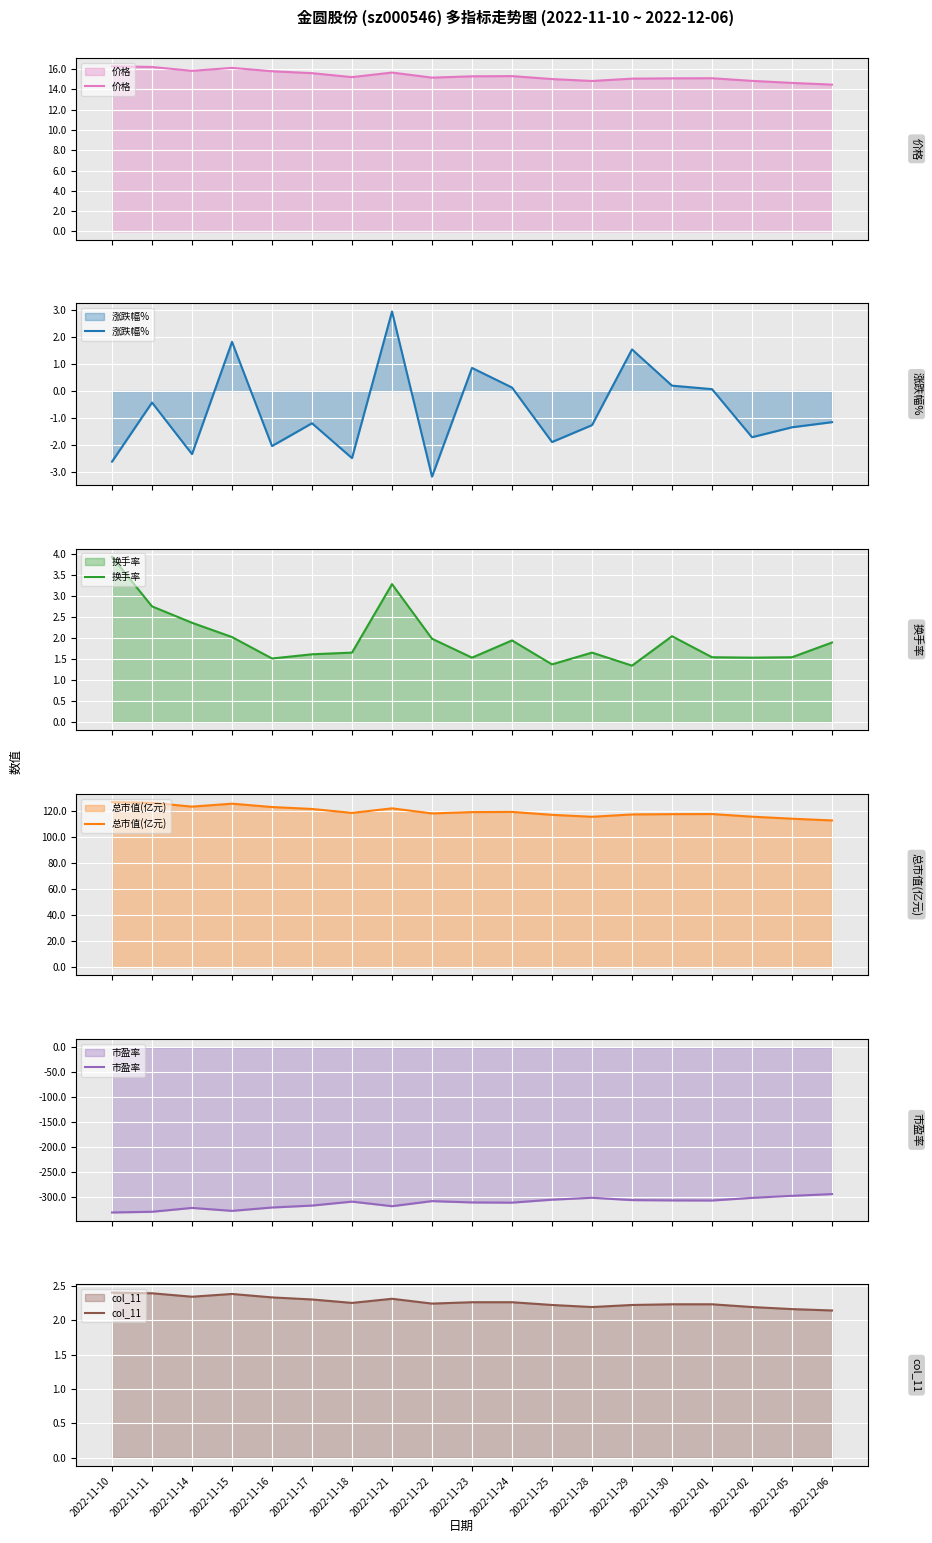

At which label is 总市值(亿元) closest to 119?

2022-11-23